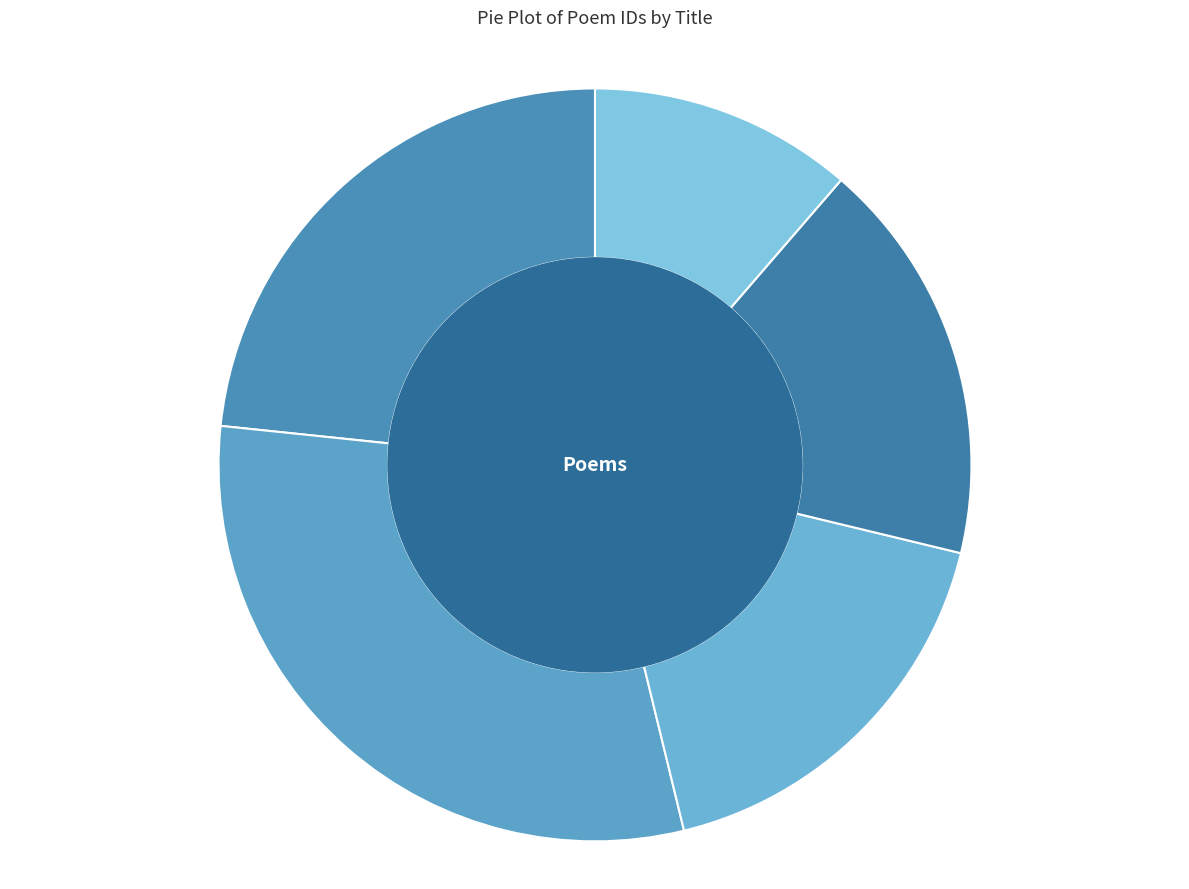

Is there a majority slice in this chart?

No